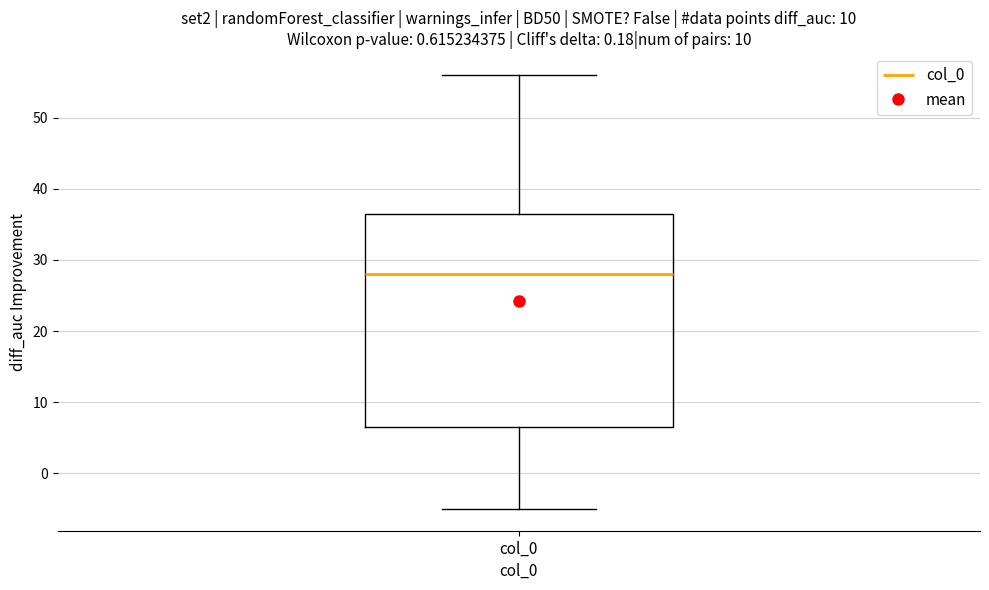

Transcribe this box plot: give where the median line is, the range the box spans, and where the two whiskers end, as read against the y-axis. The values are not printed on the chart, so give them approximately, as read against the axis.

median 28, box 7 to 37, whiskers -5 to 56